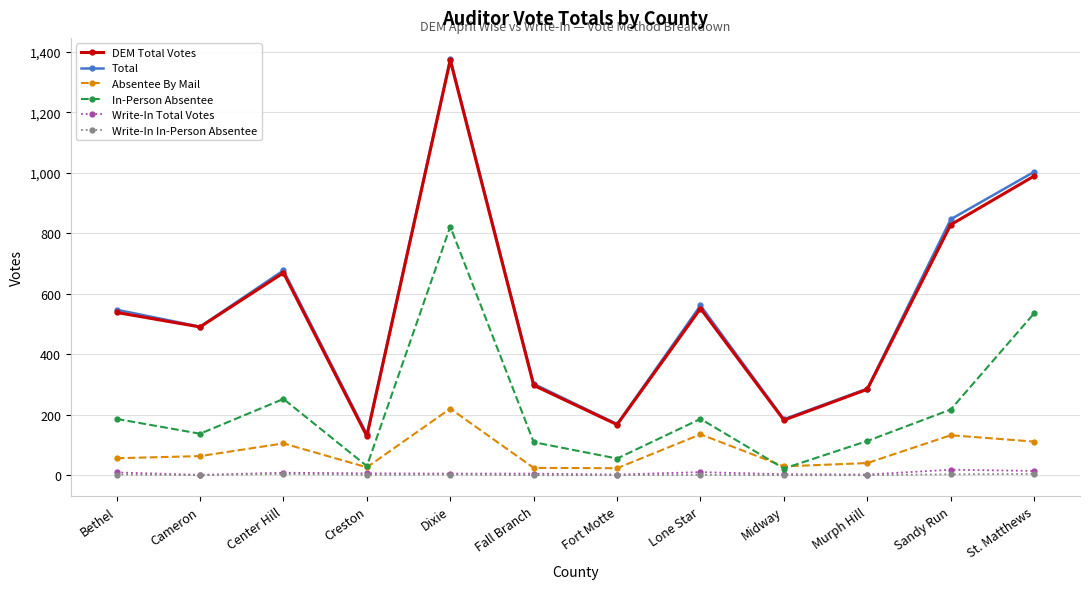

At which category is the sum across all series the highest?

Dixie